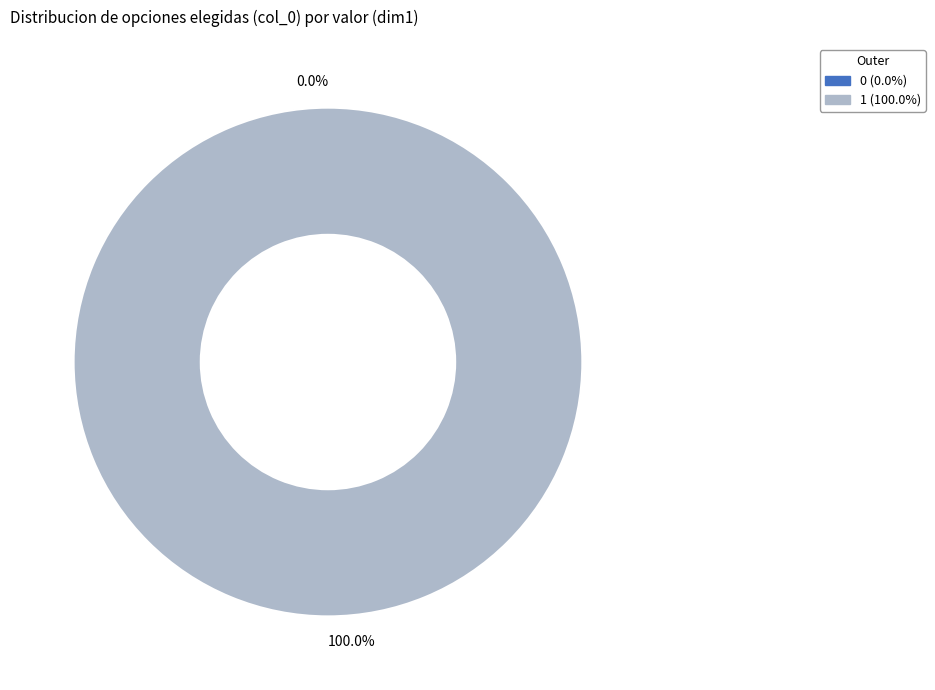

Combined, what portion of the pie is 0 and 1?

100.0%